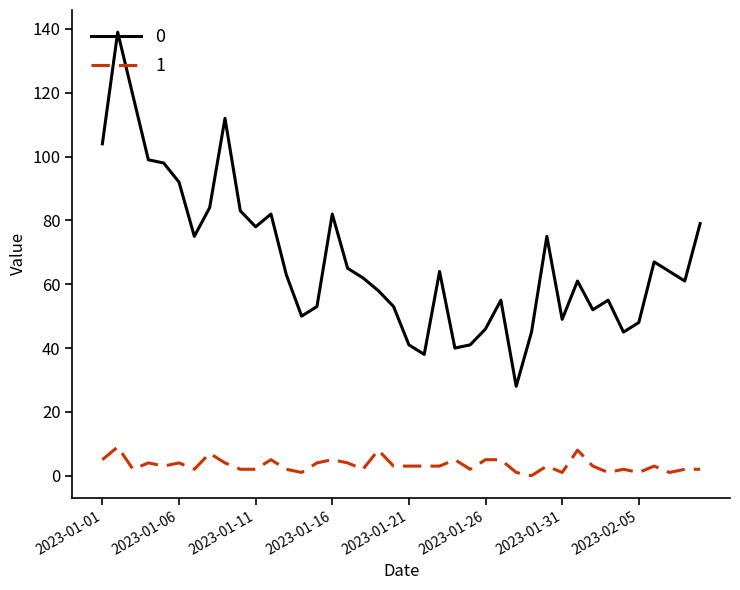

List the series in order of their overall mean, lowest first.

1, 0